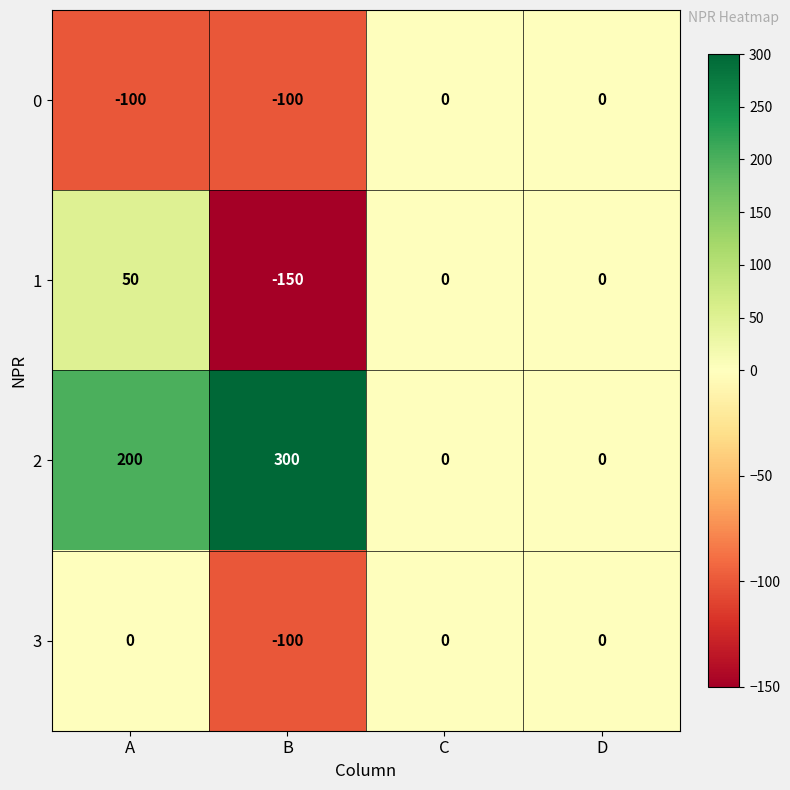

The value of 2 at B is 132. True or false?

False